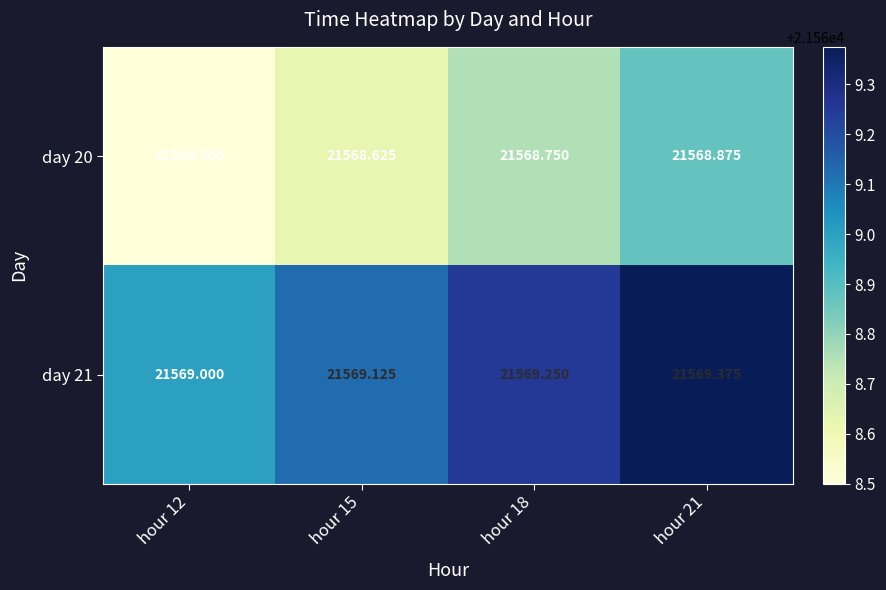

Is the value of day 20 at hour 12 greater than the value of day 21 at hour 12?

No